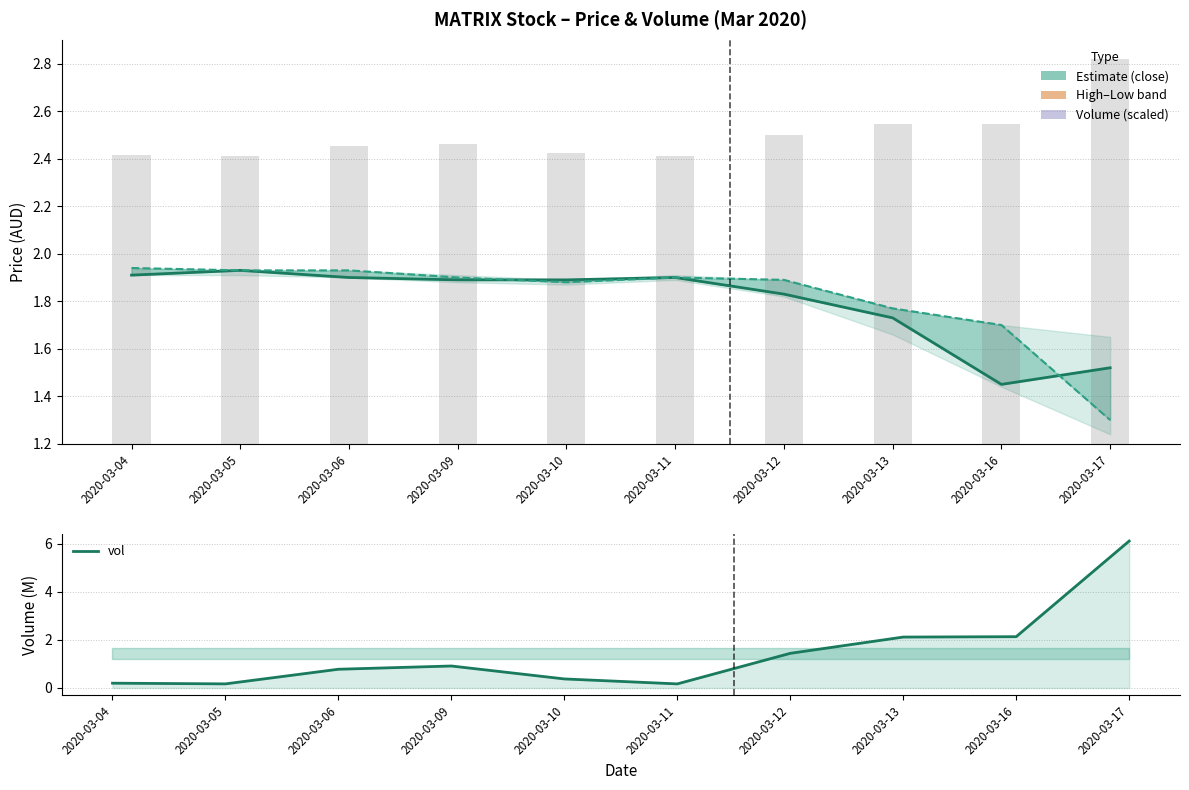

Which has a higher value, 2020-03-16 or 2020-03-09?

2020-03-09